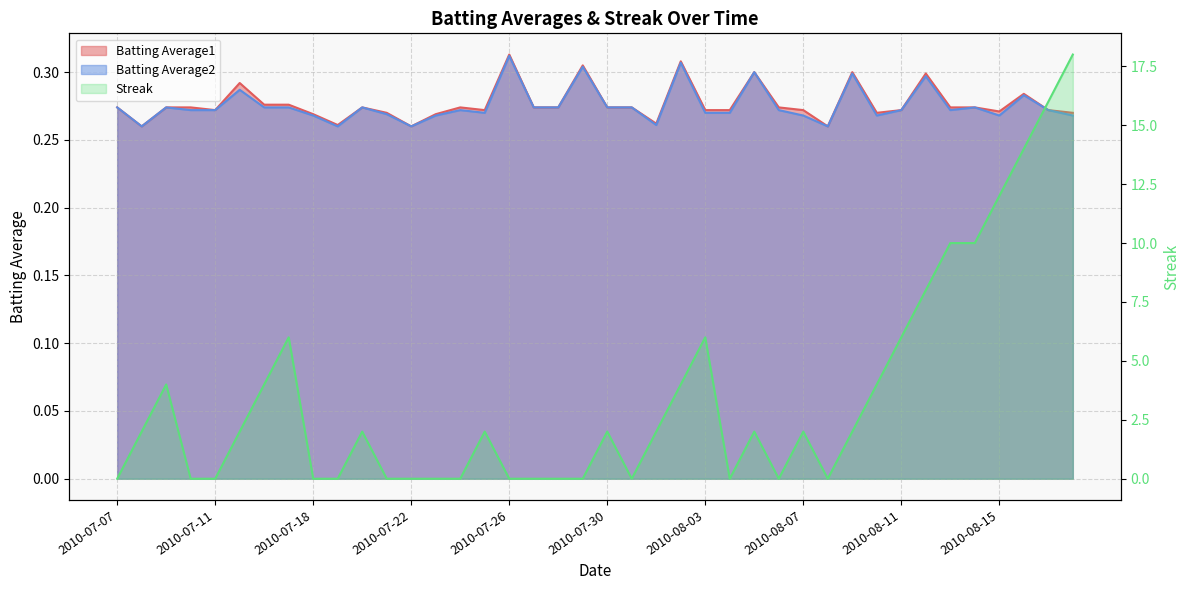

What is the value of the Batting Average2 point at the 10th from the left?

0.3